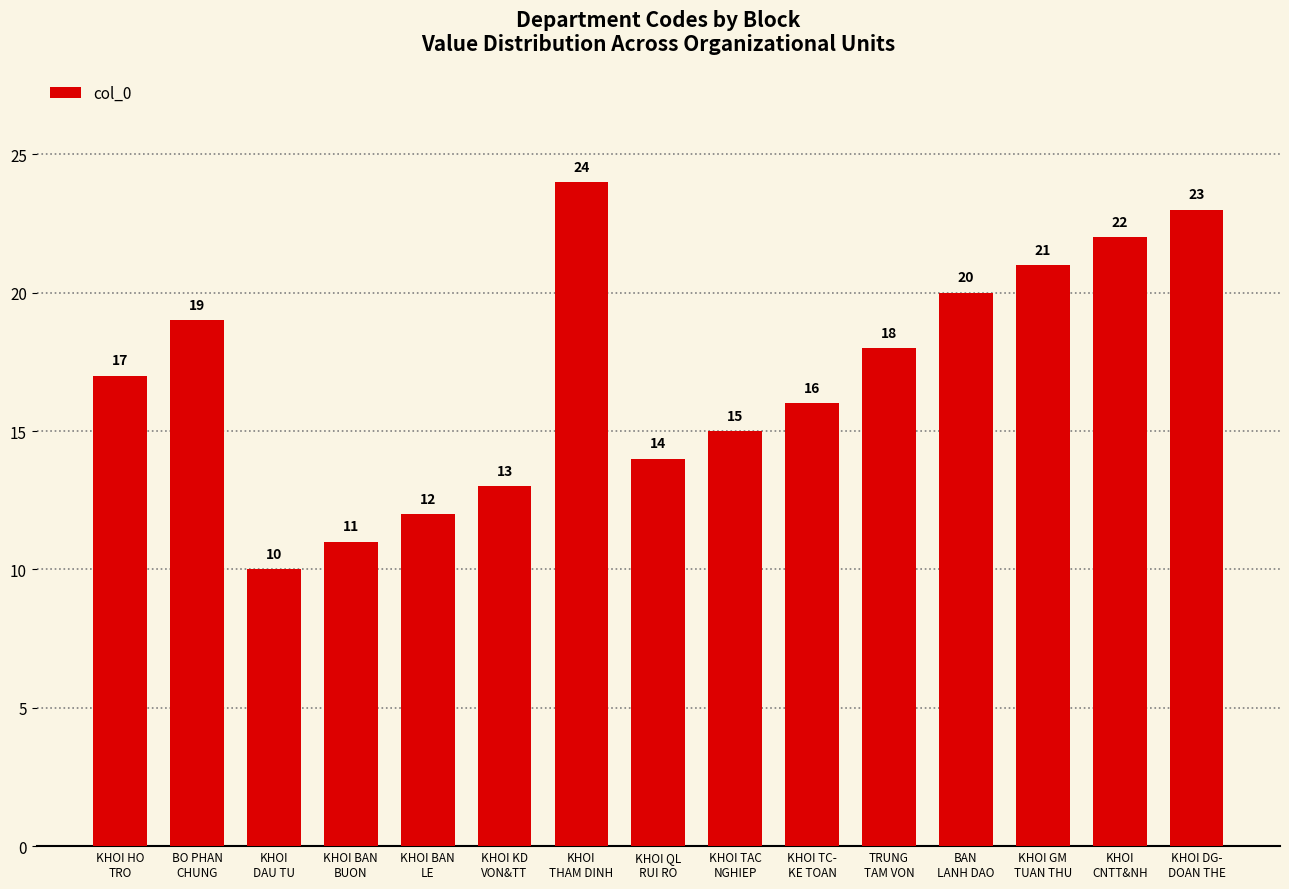

What is the change in value from KHOI BAN
BUON to KHOI DG-
DOAN THE?

+12